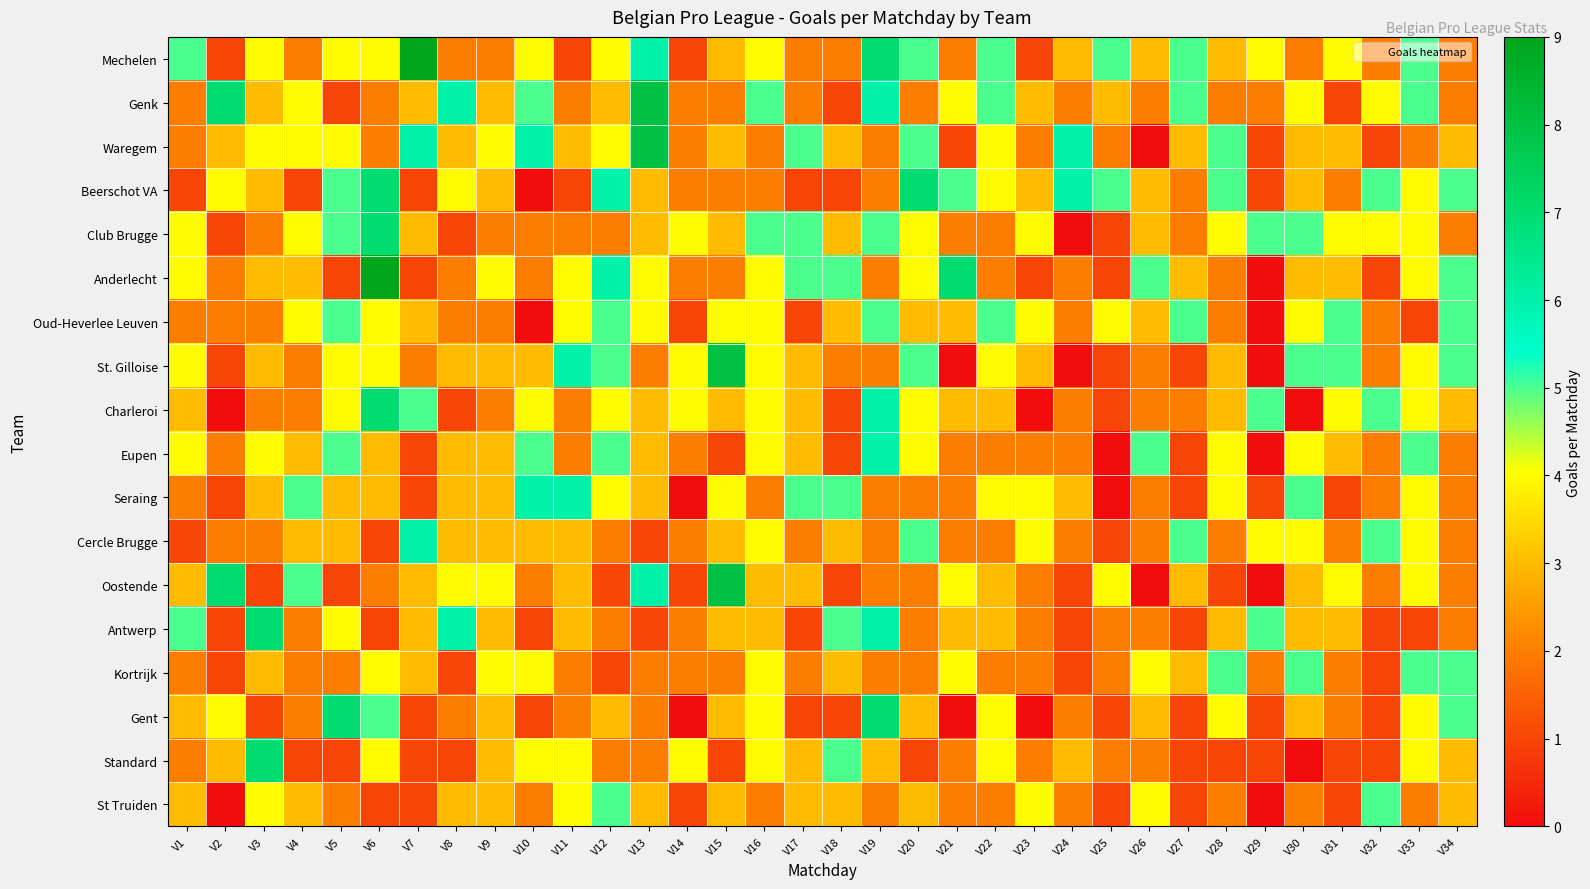

Rank the series by their maximum value, from lowest to highest.

Oud-Heverlee Leuven, Kortrijk, St Truiden, Eupen, Seraing, Cercle Brugge, Beerschot VA, Club Brugge, Charleroi, Antwerp, Gent, Standard, Genk, Waregem, St. Gilloise, Oostende, Mechelen, Anderlecht